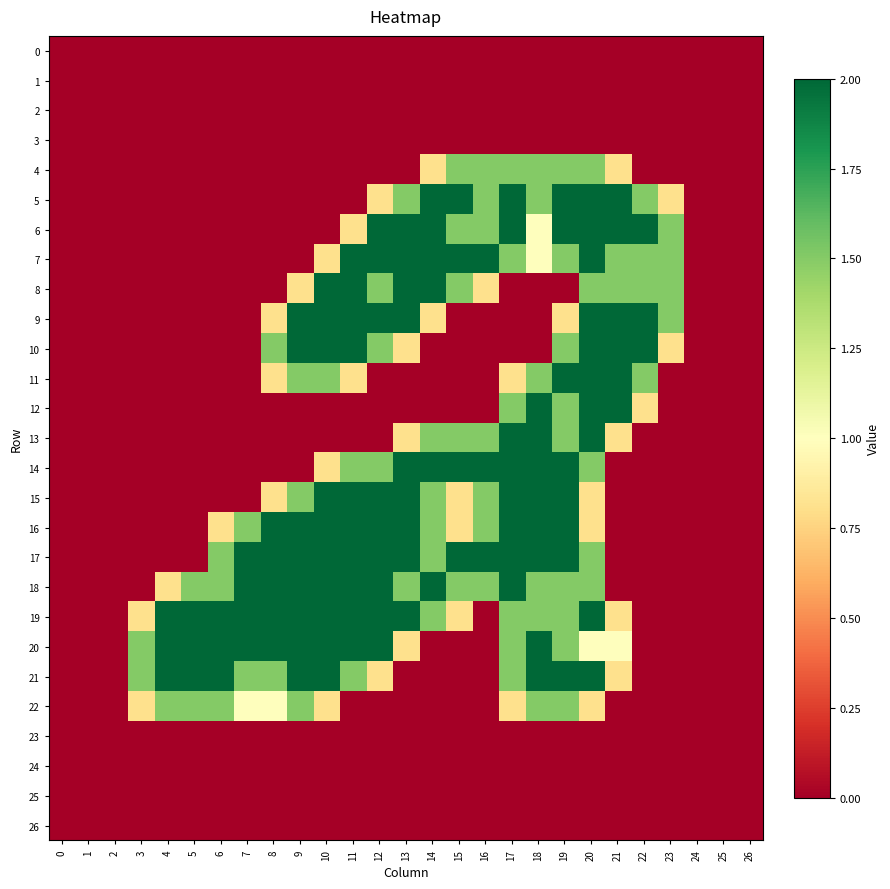

Reading left to right, extract all data points from this chart.

0: 0=0.0	1=0.0	2=0.0	3=0.0	4=0.0	5=0.0	6=0.0	7=0.0	8=0.0	9=0.0	10=0.0	11=0.0	12=0.0	13=0.0	14=0.0	15=0.0	16=0.0	17=0.0	18=0.0	19=0.0	20=0.0	21=0.0	22=0.0	23=0.0	24=0.0	25=0.0	26=0.0
1: 0=0.0	1=0.0	2=0.0	3=0.0	4=0.0	5=0.0	6=0.0	7=0.0	8=0.0	9=0.0	10=0.0	11=0.0	12=0.0	13=0.0	14=0.0	15=0.0	16=0.0	17=0.0	18=0.0	19=0.0	20=0.0	21=0.0	22=0.0	23=0.0	24=0.0	25=0.0	26=0.0
2: 0=0.0	1=0.0	2=0.0	3=0.0	4=0.0	5=0.0	6=0.0	7=0.0	8=0.0	9=0.0	10=0.0	11=0.0	12=0.0	13=0.0	14=0.0	15=0.0	16=0.0	17=0.0	18=0.0	19=0.0	20=0.0	21=0.0	22=0.0	23=0.0	24=0.0	25=0.0	26=0.0
3: 0=0.0	1=0.0	2=0.0	3=0.0	4=0.0	5=0.0	6=0.0	7=0.0	8=0.0	9=0.0	10=0.0	11=0.0	12=0.0	13=0.0	14=0.0	15=0.0	16=0.0	17=0.0	18=0.0	19=0.0	20=0.0	21=0.0	22=0.0	23=0.0	24=0.0	25=0.0	26=0.0
4: 0=0.0	1=0.0	2=0.0	3=0.0	4=0.0	5=0.0	6=0.0	7=0.0	8=0.0	9=0.0	10=0.0	11=0.0	12=0.0	13=0.0	14=0.8	15=1.5	16=1.5	17=1.5	18=1.5	19=1.5	20=1.5	21=0.8	22=0.0	23=0.0	24=0.0	25=0.0	26=0.0
5: 0=0.0	1=0.0	2=0.0	3=0.0	4=0.0	5=0.0	6=0.0	7=0.0	8=0.0	9=0.0	10=0.0	11=0.0	12=0.8	13=1.5	14=2.0	15=2.0	16=1.5	17=2.0	18=1.5	19=2.0	20=2.0	21=2.0	22=1.5	23=0.8	24=0.0	25=0.0	26=0.0
6: 0=0.0	1=0.0	2=0.0	3=0.0	4=0.0	5=0.0	6=0.0	7=0.0	8=0.0	9=0.0	10=0.0	11=0.8	12=2.0	13=2.0	14=2.0	15=1.5	16=1.5	17=2.0	18=1.0	19=2.0	20=2.0	21=2.0	22=2.0	23=1.5	24=0.0	25=0.0	26=0.0
7: 0=0.0	1=0.0	2=0.0	3=0.0	4=0.0	5=0.0	6=0.0	7=0.0	8=0.0	9=0.0	10=0.8	11=2.0	12=2.0	13=2.0	14=2.0	15=2.0	16=2.0	17=1.5	18=1.0	19=1.5	20=2.0	21=1.5	22=1.5	23=1.5	24=0.0	25=0.0	26=0.0
8: 0=0.0	1=0.0	2=0.0	3=0.0	4=0.0	5=0.0	6=0.0	7=0.0	8=0.0	9=0.8	10=2.0	11=2.0	12=1.5	13=2.0	14=2.0	15=1.5	16=0.8	17=0.0	18=0.0	19=0.0	20=1.5	21=1.5	22=1.5	23=1.5	24=0.0	25=0.0	26=0.0
9: 0=0.0	1=0.0	2=0.0	3=0.0	4=0.0	5=0.0	6=0.0	7=0.0	8=0.8	9=2.0	10=2.0	11=2.0	12=2.0	13=2.0	14=0.8	15=0.0	16=0.0	17=0.0	18=0.0	19=0.8	20=2.0	21=2.0	22=2.0	23=1.5	24=0.0	25=0.0	26=0.0
10: 0=0.0	1=0.0	2=0.0	3=0.0	4=0.0	5=0.0	6=0.0	7=0.0	8=1.5	9=2.0	10=2.0	11=2.0	12=1.5	13=0.8	14=0.0	15=0.0	16=0.0	17=0.0	18=0.0	19=1.5	20=2.0	21=2.0	22=2.0	23=0.8	24=0.0	25=0.0	26=0.0
11: 0=0.0	1=0.0	2=0.0	3=0.0	4=0.0	5=0.0	6=0.0	7=0.0	8=0.8	9=1.5	10=1.5	11=0.8	12=0.0	13=0.0	14=0.0	15=0.0	16=0.0	17=0.8	18=1.5	19=2.0	20=2.0	21=2.0	22=1.5	23=0.0	24=0.0	25=0.0	26=0.0
12: 0=0.0	1=0.0	2=0.0	3=0.0	4=0.0	5=0.0	6=0.0	7=0.0	8=0.0	9=0.0	10=0.0	11=0.0	12=0.0	13=0.0	14=0.0	15=0.0	16=0.0	17=1.5	18=2.0	19=1.5	20=2.0	21=2.0	22=0.8	23=0.0	24=0.0	25=0.0	26=0.0
13: 0=0.0	1=0.0	2=0.0	3=0.0	4=0.0	5=0.0	6=0.0	7=0.0	8=0.0	9=0.0	10=0.0	11=0.0	12=0.0	13=0.8	14=1.5	15=1.5	16=1.5	17=2.0	18=2.0	19=1.5	20=2.0	21=0.8	22=0.0	23=0.0	24=0.0	25=0.0	26=0.0
14: 0=0.0	1=0.0	2=0.0	3=0.0	4=0.0	5=0.0	6=0.0	7=0.0	8=0.0	9=0.0	10=0.8	11=1.5	12=1.5	13=2.0	14=2.0	15=2.0	16=2.0	17=2.0	18=2.0	19=2.0	20=1.5	21=0.0	22=0.0	23=0.0	24=0.0	25=0.0	26=0.0
15: 0=0.0	1=0.0	2=0.0	3=0.0	4=0.0	5=0.0	6=0.0	7=0.0	8=0.8	9=1.5	10=2.0	11=2.0	12=2.0	13=2.0	14=1.5	15=0.8	16=1.5	17=2.0	18=2.0	19=2.0	20=0.8	21=0.0	22=0.0	23=0.0	24=0.0	25=0.0	26=0.0
16: 0=0.0	1=0.0	2=0.0	3=0.0	4=0.0	5=0.0	6=0.8	7=1.5	8=2.0	9=2.0	10=2.0	11=2.0	12=2.0	13=2.0	14=1.5	15=0.8	16=1.5	17=2.0	18=2.0	19=2.0	20=0.8	21=0.0	22=0.0	23=0.0	24=0.0	25=0.0	26=0.0
17: 0=0.0	1=0.0	2=0.0	3=0.0	4=0.0	5=0.0	6=1.5	7=2.0	8=2.0	9=2.0	10=2.0	11=2.0	12=2.0	13=2.0	14=1.5	15=2.0	16=2.0	17=2.0	18=2.0	19=2.0	20=1.5	21=0.0	22=0.0	23=0.0	24=0.0	25=0.0	26=0.0
18: 0=0.0	1=0.0	2=0.0	3=0.0	4=0.8	5=1.5	6=1.5	7=2.0	8=2.0	9=2.0	10=2.0	11=2.0	12=2.0	13=1.5	14=2.0	15=1.5	16=1.5	17=2.0	18=1.5	19=1.5	20=1.5	21=0.0	22=0.0	23=0.0	24=0.0	25=0.0	26=0.0
19: 0=0.0	1=0.0	2=0.0	3=0.8	4=2.0	5=2.0	6=2.0	7=2.0	8=2.0	9=2.0	10=2.0	11=2.0	12=2.0	13=2.0	14=1.5	15=0.8	16=0.0	17=1.5	18=1.5	19=1.5	20=2.0	21=0.8	22=0.0	23=0.0	24=0.0	25=0.0	26=0.0
20: 0=0.0	1=0.0	2=0.0	3=1.5	4=2.0	5=2.0	6=2.0	7=2.0	8=2.0	9=2.0	10=2.0	11=2.0	12=2.0	13=0.8	14=0.0	15=0.0	16=0.0	17=1.5	18=2.0	19=1.5	20=1.0	21=1.0	22=0.0	23=0.0	24=0.0	25=0.0	26=0.0
21: 0=0.0	1=0.0	2=0.0	3=1.5	4=2.0	5=2.0	6=2.0	7=1.5	8=1.5	9=2.0	10=2.0	11=1.5	12=0.8	13=0.0	14=0.0	15=0.0	16=0.0	17=1.5	18=2.0	19=2.0	20=2.0	21=0.8	22=0.0	23=0.0	24=0.0	25=0.0	26=0.0
22: 0=0.0	1=0.0	2=0.0	3=0.8	4=1.5	5=1.5	6=1.5	7=1.0	8=1.0	9=1.5	10=0.8	11=0.0	12=0.0	13=0.0	14=0.0	15=0.0	16=0.0	17=0.8	18=1.5	19=1.5	20=0.8	21=0.0	22=0.0	23=0.0	24=0.0	25=0.0	26=0.0
23: 0=0.0	1=0.0	2=0.0	3=0.0	4=0.0	5=0.0	6=0.0	7=0.0	8=0.0	9=0.0	10=0.0	11=0.0	12=0.0	13=0.0	14=0.0	15=0.0	16=0.0	17=0.0	18=0.0	19=0.0	20=0.0	21=0.0	22=0.0	23=0.0	24=0.0	25=0.0	26=0.0
24: 0=0.0	1=0.0	2=0.0	3=0.0	4=0.0	5=0.0	6=0.0	7=0.0	8=0.0	9=0.0	10=0.0	11=0.0	12=0.0	13=0.0	14=0.0	15=0.0	16=0.0	17=0.0	18=0.0	19=0.0	20=0.0	21=0.0	22=0.0	23=0.0	24=0.0	25=0.0	26=0.0
25: 0=0.0	1=0.0	2=0.0	3=0.0	4=0.0	5=0.0	6=0.0	7=0.0	8=0.0	9=0.0	10=0.0	11=0.0	12=0.0	13=0.0	14=0.0	15=0.0	16=0.0	17=0.0	18=0.0	19=0.0	20=0.0	21=0.0	22=0.0	23=0.0	24=0.0	25=0.0	26=0.0
26: 0=0.0	1=0.0	2=0.0	3=0.0	4=0.0	5=0.0	6=0.0	7=0.0	8=0.0	9=0.0	10=0.0	11=0.0	12=0.0	13=0.0	14=0.0	15=0.0	16=0.0	17=0.0	18=0.0	19=0.0	20=0.0	21=0.0	22=0.0	23=0.0	24=0.0	25=0.0	26=0.0